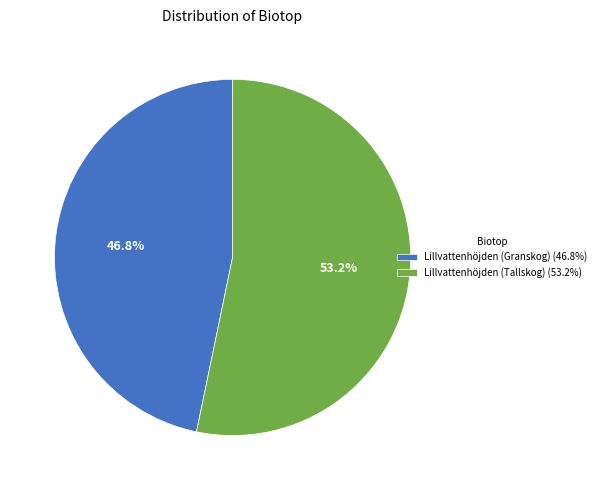

Between Lillvattenhöjden (Granskog) and Lillvattenhöjden (Tallskog), which is larger?

Lillvattenhöjden (Tallskog)